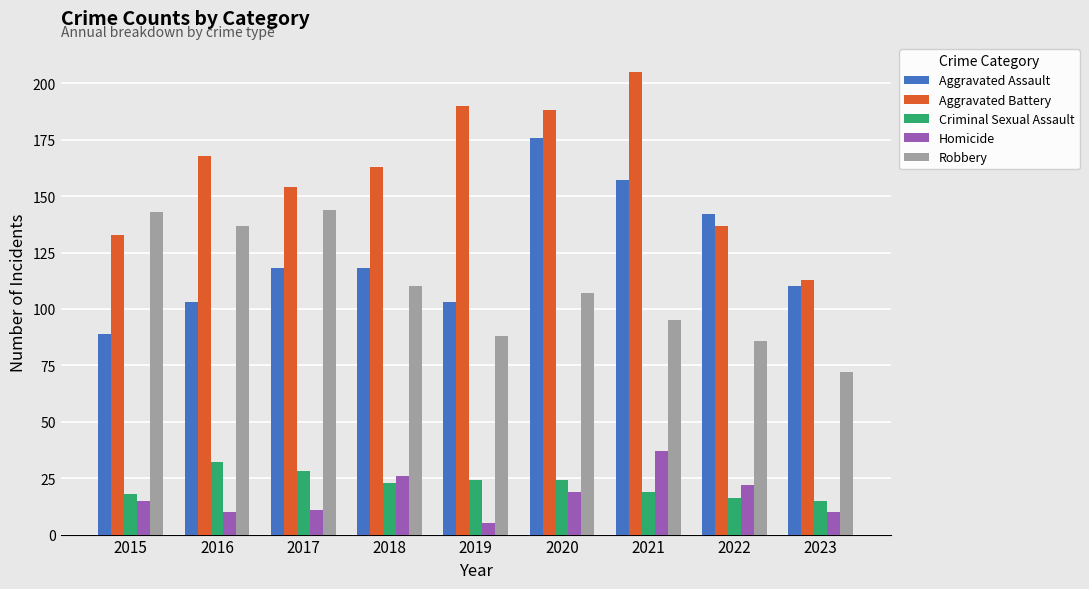

At how many categories does at least one series exceed 20?

9